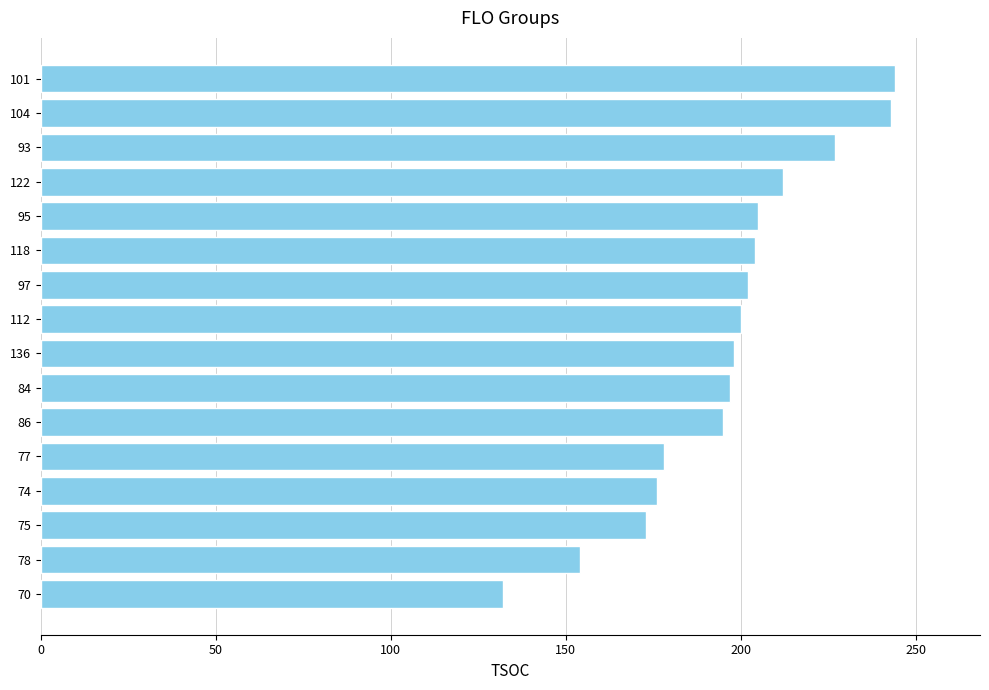

What is the change in value from 70 to 101?

+112